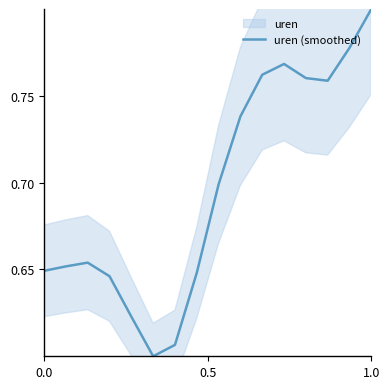

Which category has the highest value in the uren (smoothed) series?

1.0